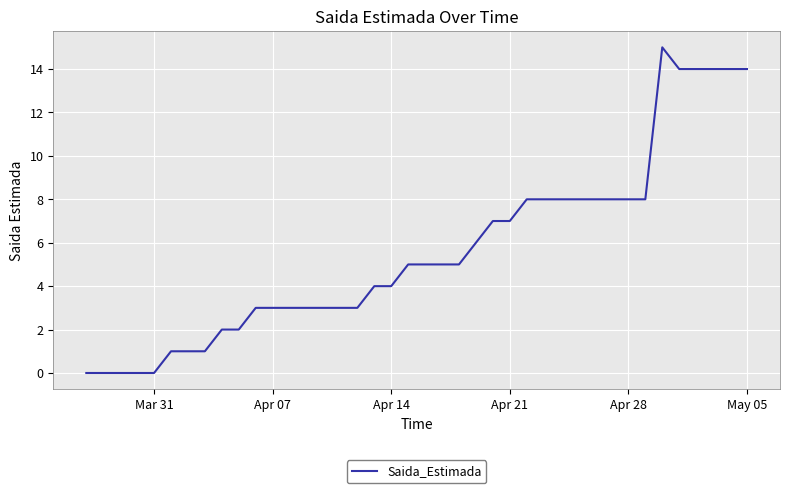

What is the maximum value shown in the chart?

15